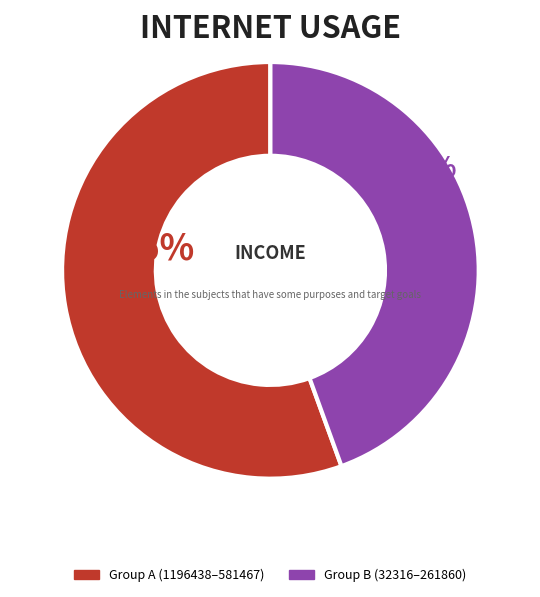

To the nearest percent, what is the average slice percentage?

50%